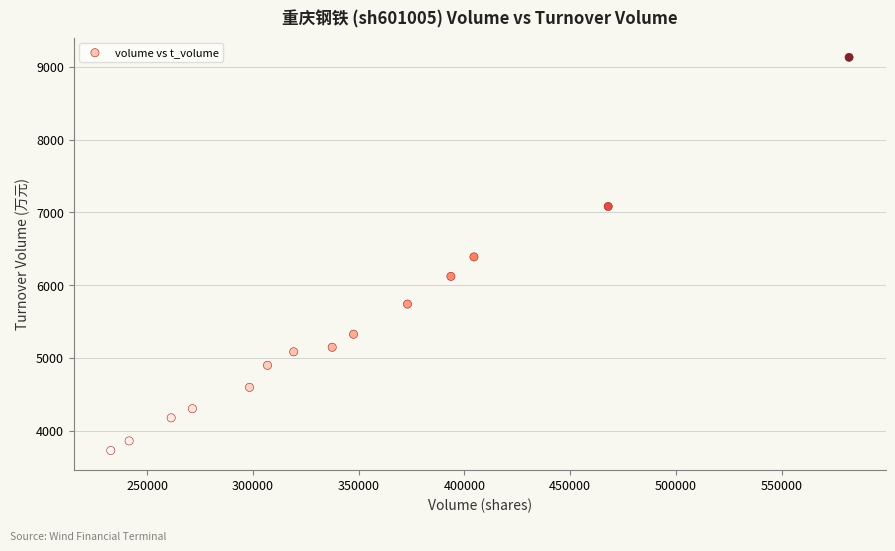

What is the range of Y values (max minus min)?

5406